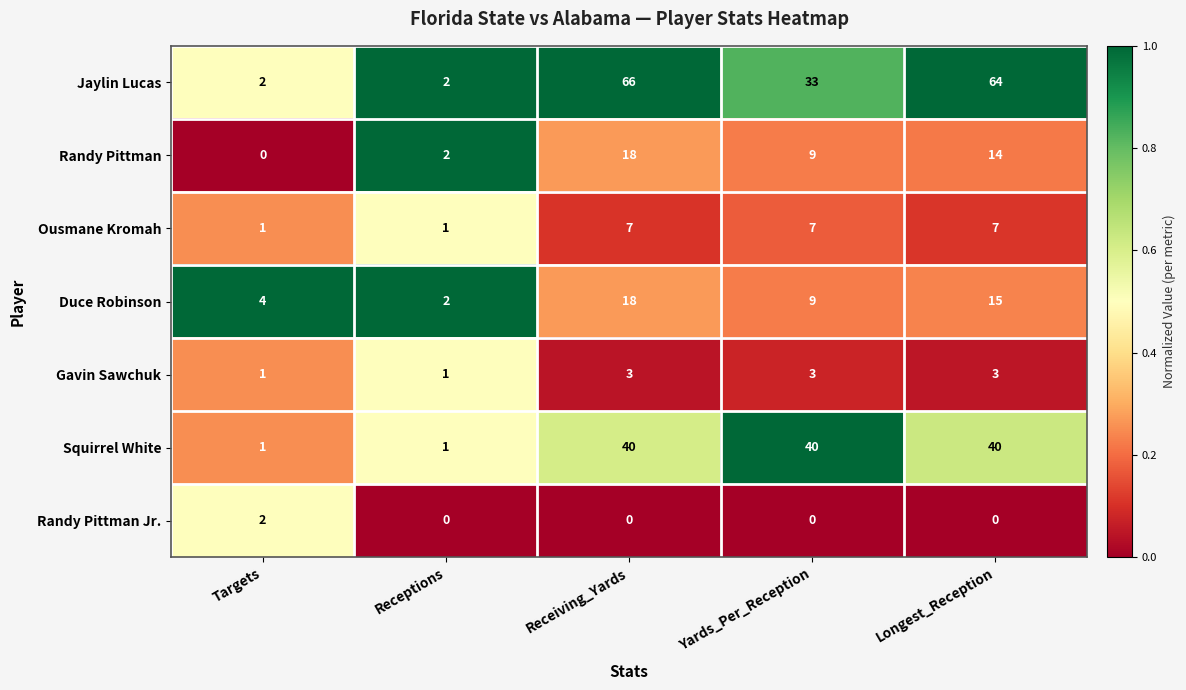

At Longest_Reception, list the series in order from smallest to largest.

Randy Pittman Jr., Gavin Sawchuk, Ousmane Kromah, Randy Pittman, Duce Robinson, Squirrel White, Jaylin Lucas